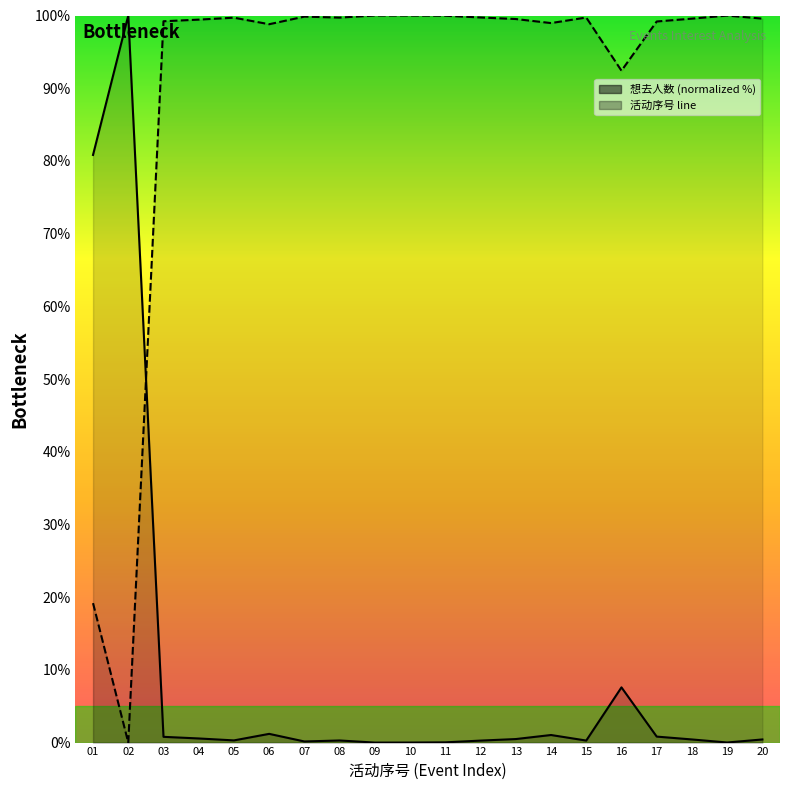

True or false: 活动序号 curve has a value of 37.9 at 09.

False